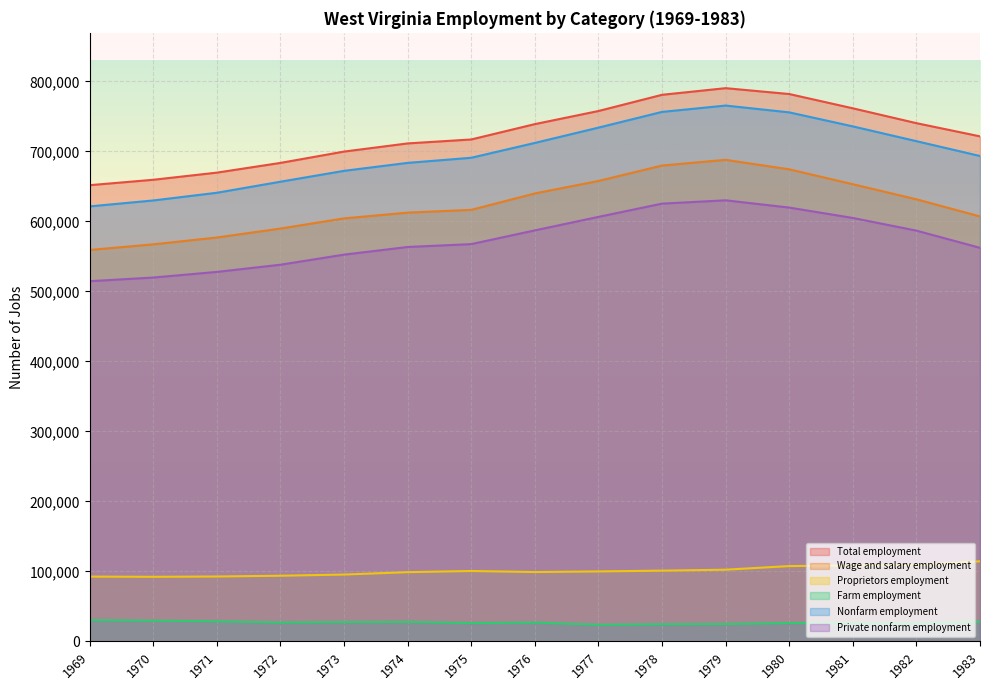

Reading right to left, what are all the values shown in this chart?

Total employment: 721543	740403	761627	782029	790391	780911	757752	739036	717096	711453	699804	683606	669717	659514	651782
Wage and salary employment: 607112	631613	653154	674453	687986	679852	657812	639984	616529	612571	604328	589827	577037	567265	559232
Proprietors employment: 114431	108790	108473	107576	102405	101059	99940	99052	100567	98882	95476	93779	92680	92249	92550
Farm employment: 28075	25734	25841	26210	24829	24434	23741	26890	26131	27808	27530	26867	28765	29564	30288
Nonfarm employment: 693468	714669	735786	755819	765562	756477	734011	712146	690965	683645	672274	656739	640952	629950	621494
Private nonfarm employment: 562284	586862	604976	619784	630182	625442	606503	587221	567582	563482	552560	538152	527892	519827	514619